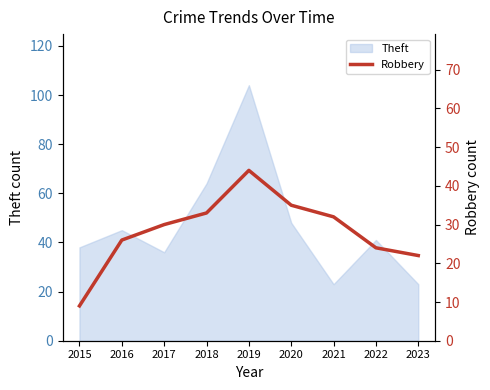

What is the maximum value for Theft?

104